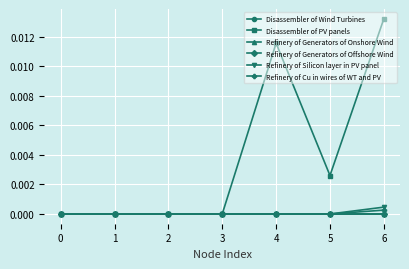

Does the chart have visible grid lines?

Yes